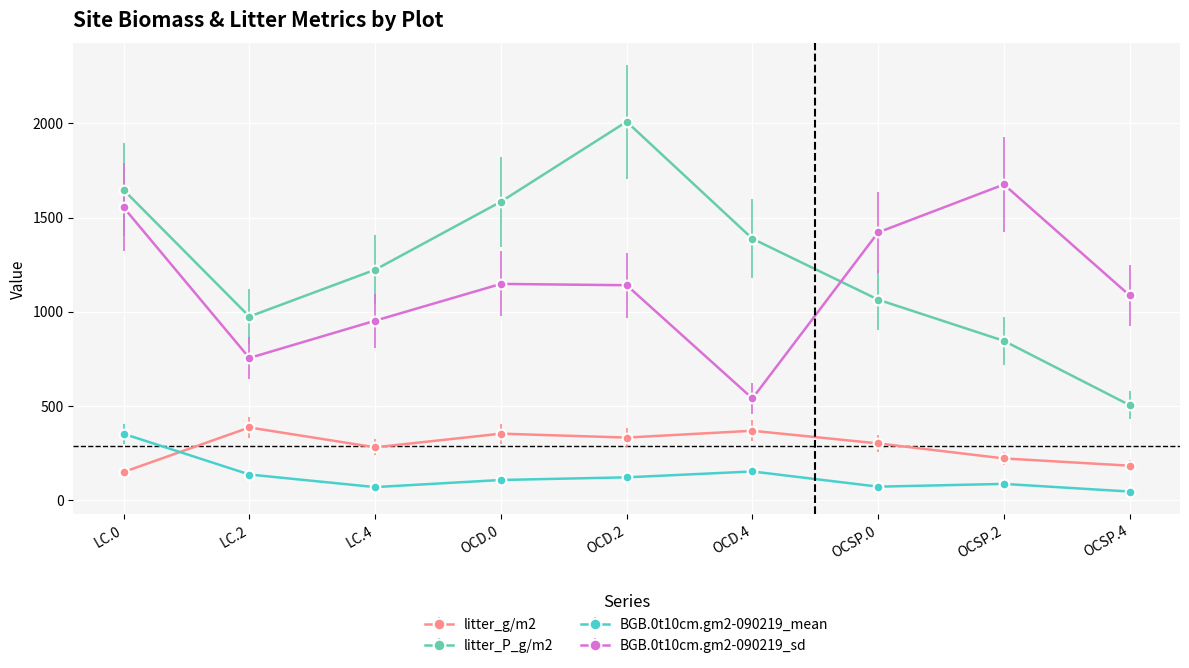

Rank the series at OCSP.4 from lowest to highest value.

BGB.0t10cm.gm2-090219_mean, litter_g/m2, litter_P_g/m2, BGB.0t10cm.gm2-090219_sd